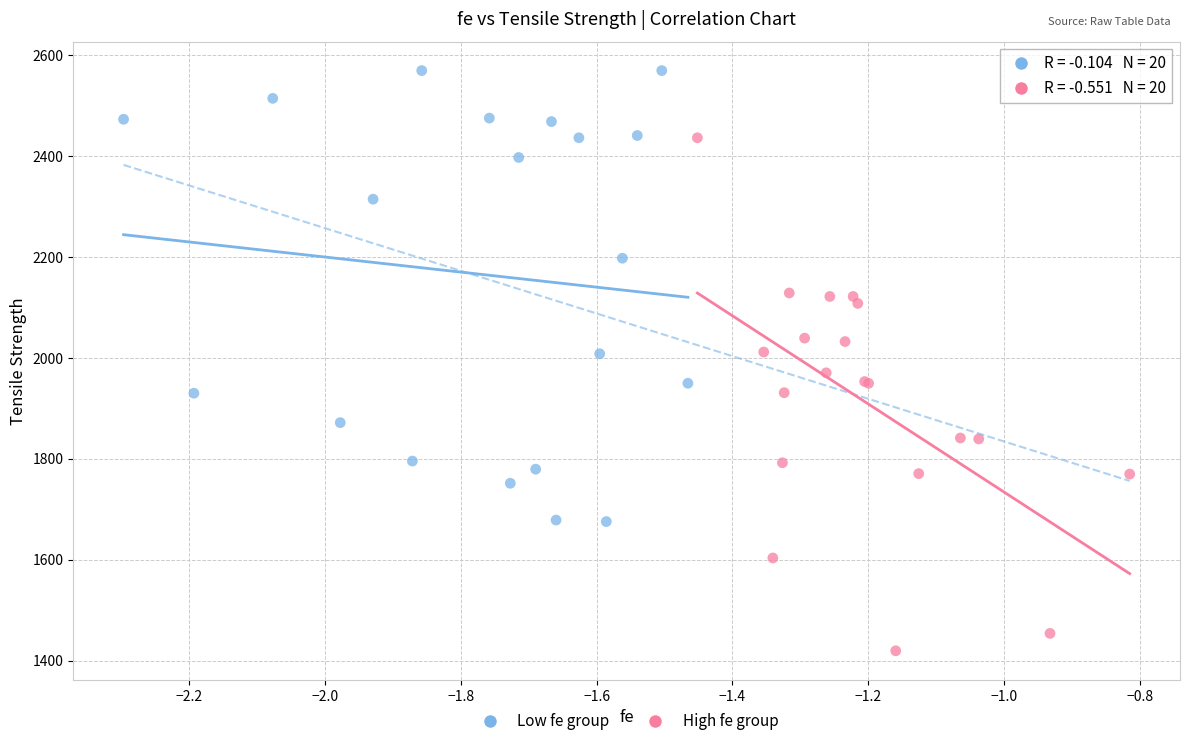

Which series has the widest spread of Y values?

High fe group